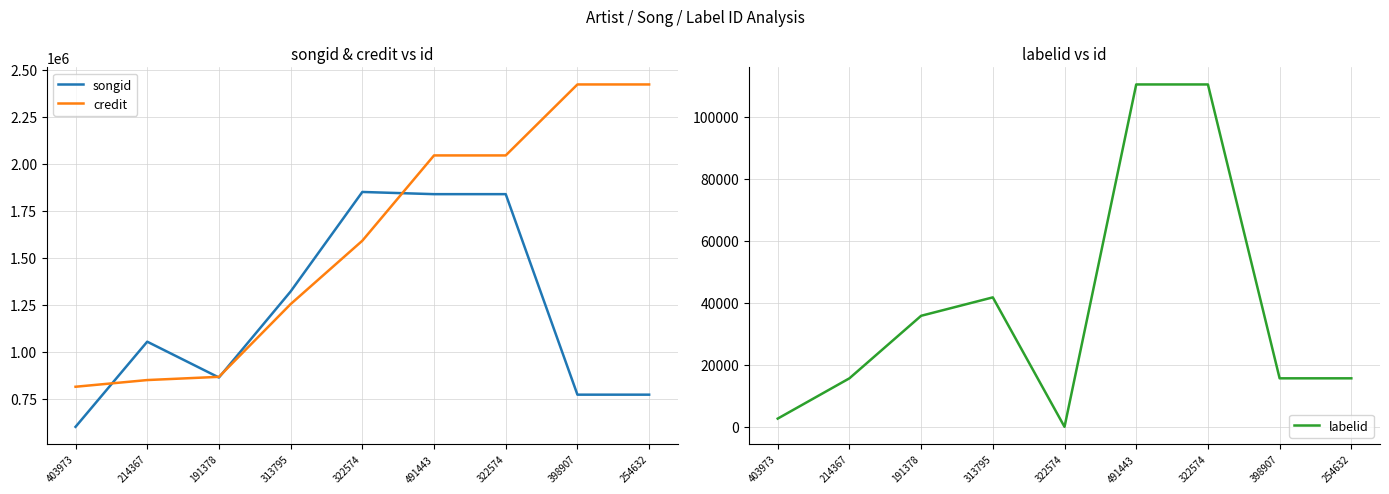

What is the lowest value of the credit series?

813598